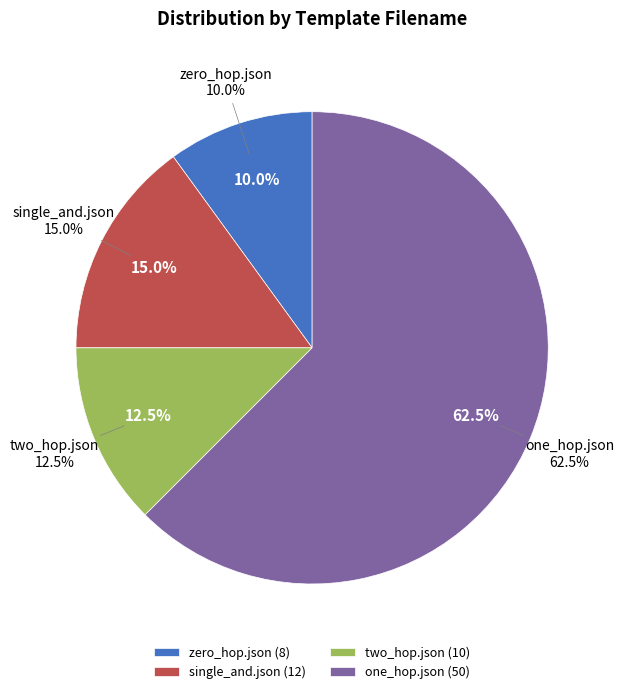

To the nearest percent, what is the difference between the zero_hop.json and single_and.json slice percentages?

5%